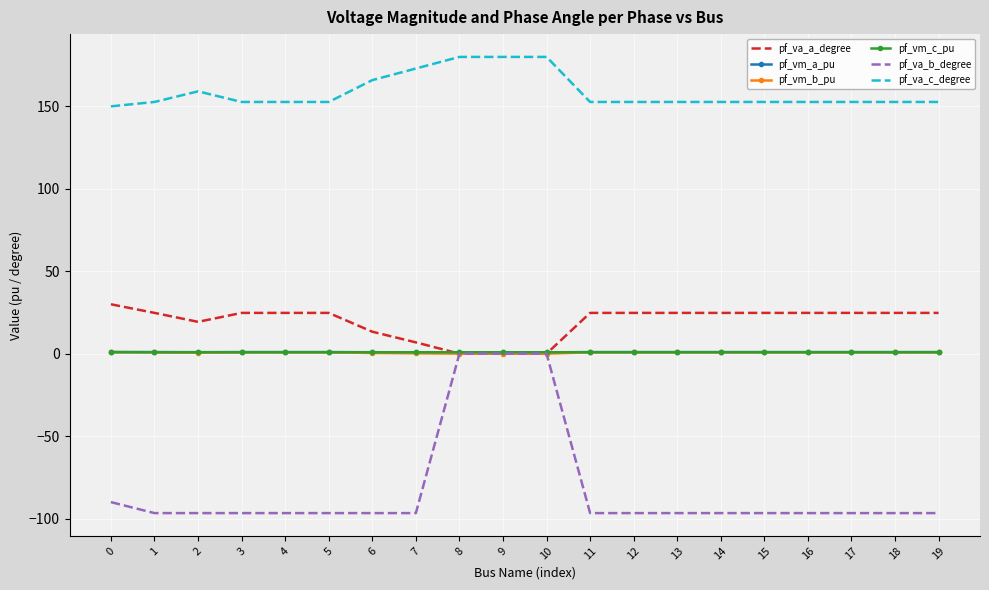

True or false: pf_va_c_degree and pf_vm_b_pu intersect in this chart.

False